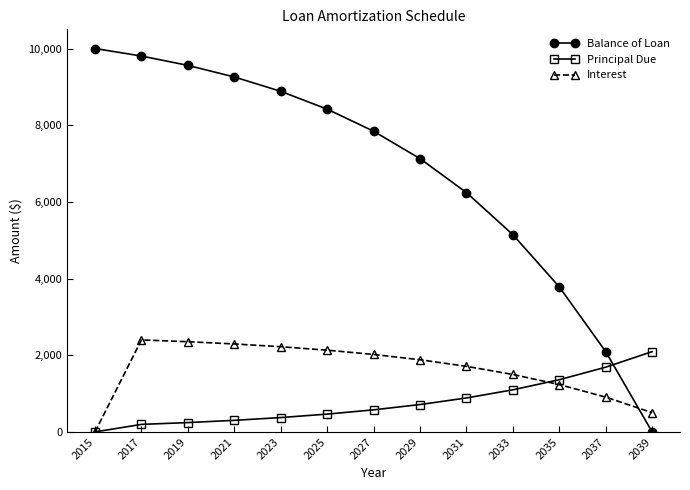

Where is Principal Due nearest to the value 1047?

2033